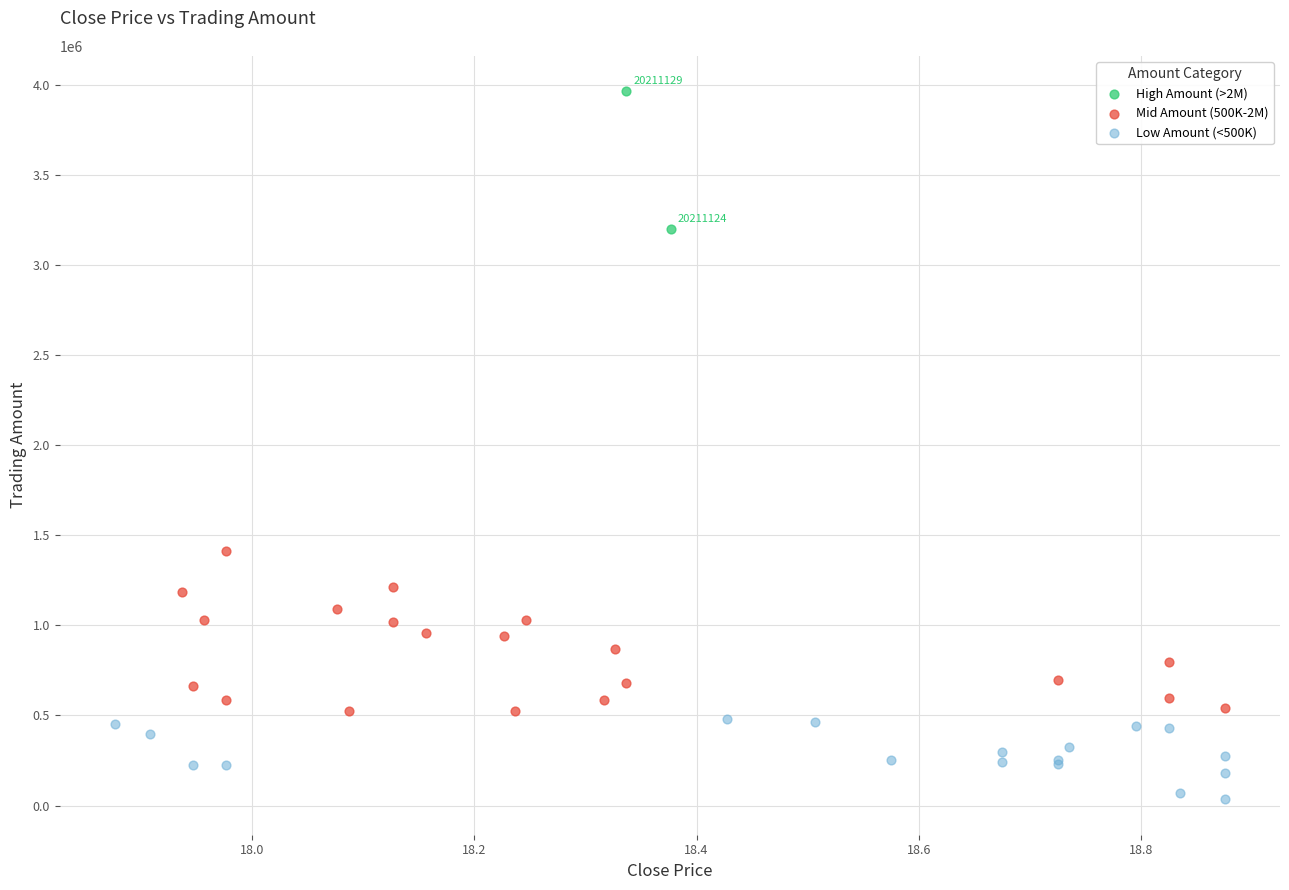

Which series has the largest Y range (max minus min)?

Mid Amount (500K-2M)